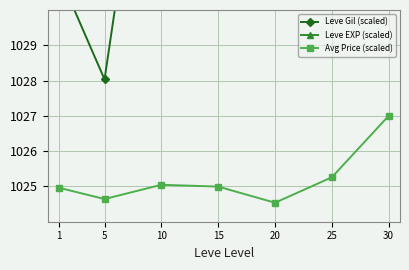

Rank the categories by Avg Price (scaled) value from highest to lowest.

30, 25, 10, 15, 1, 5, 20